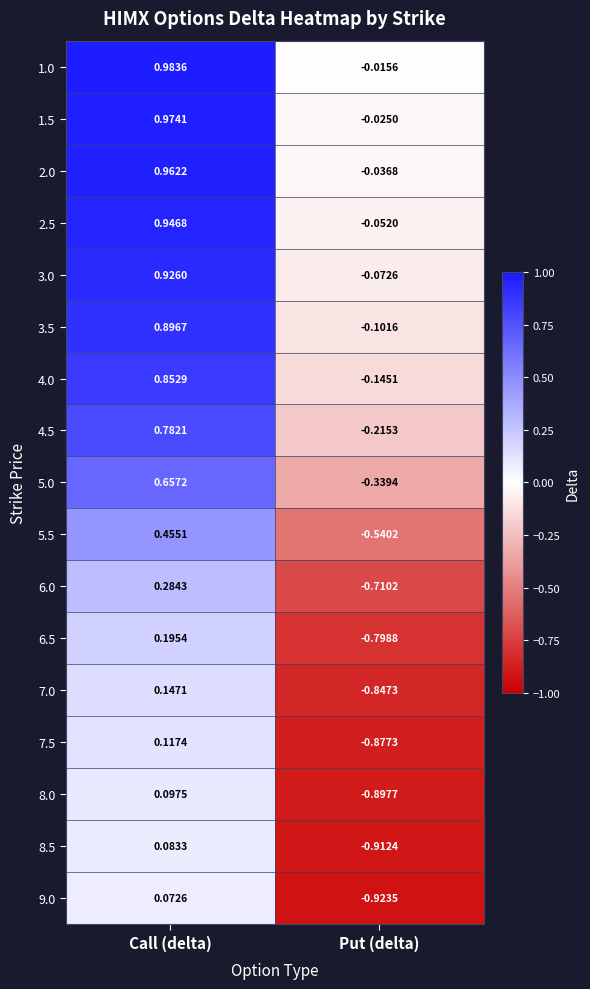

How many positive values does the 8.5 series have?

1